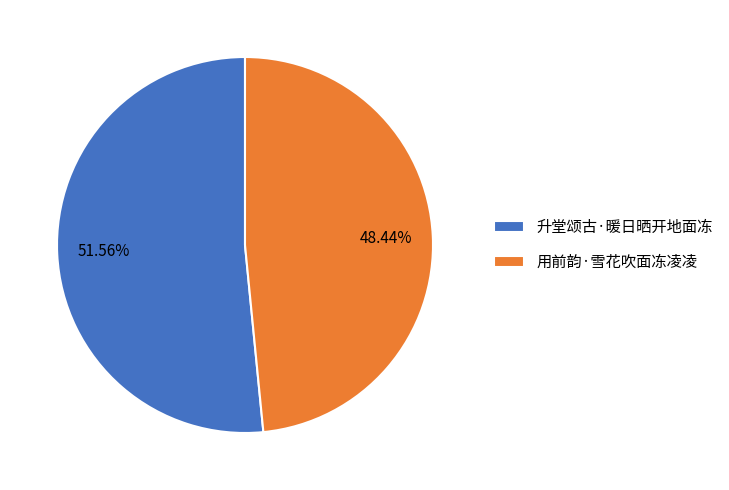

What is the ratio of the value at 升堂颂古·暖日晒开地面冻 to the value at 用前韵·雪花吹面冻凌凌?

1.1